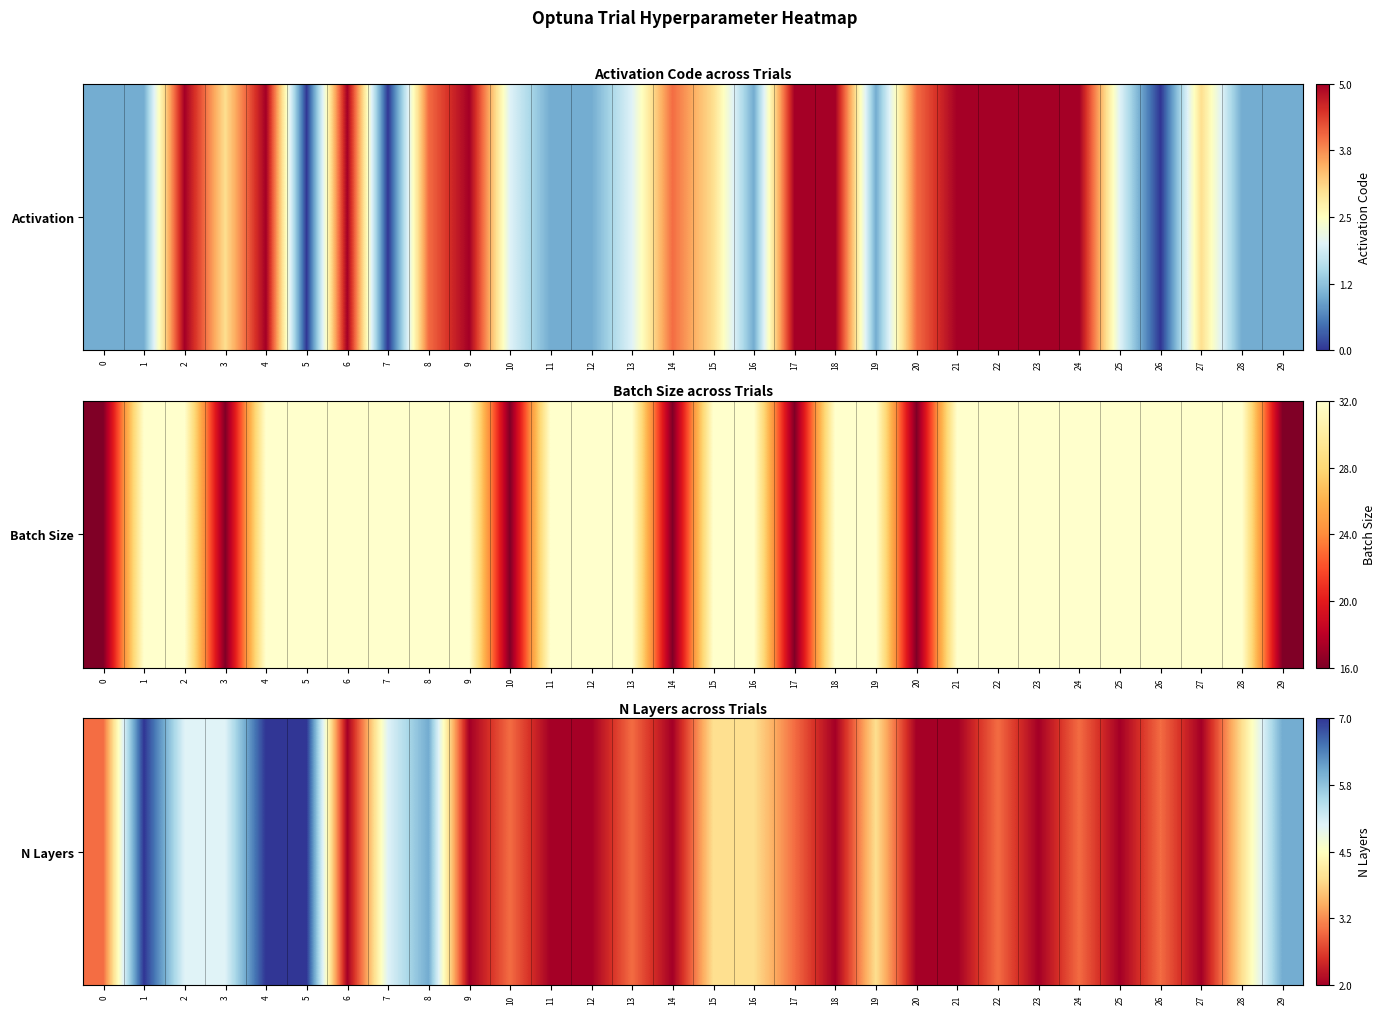

What is the smallest value displayed?

2